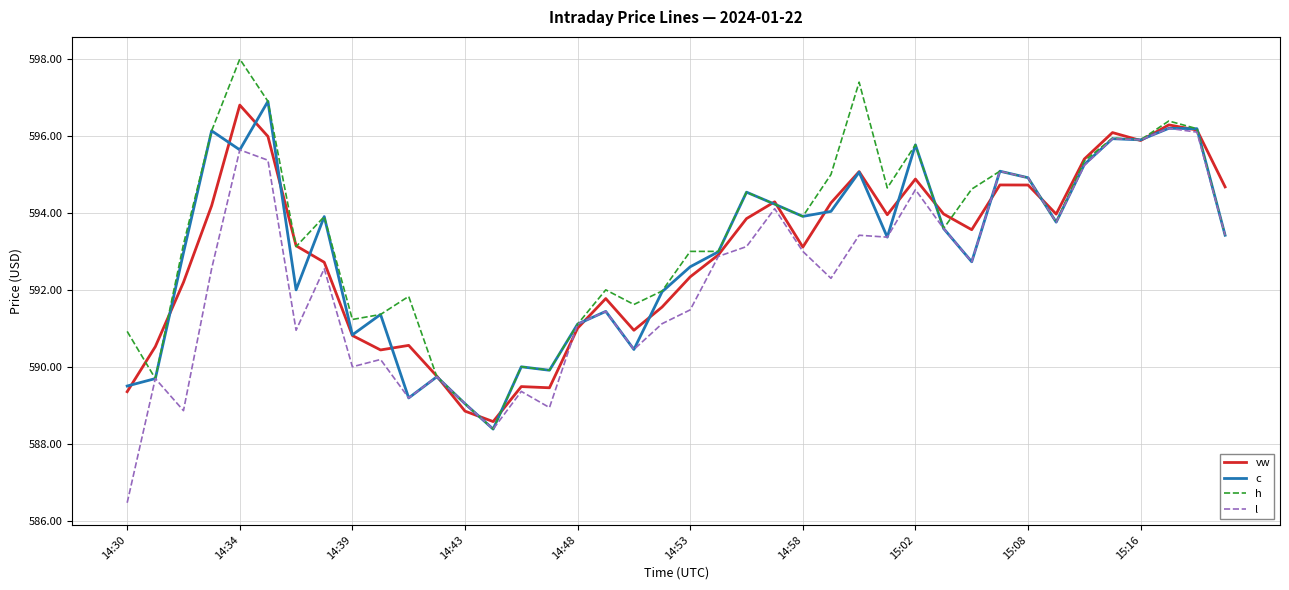

What is the lowest value of the l series?

586.5